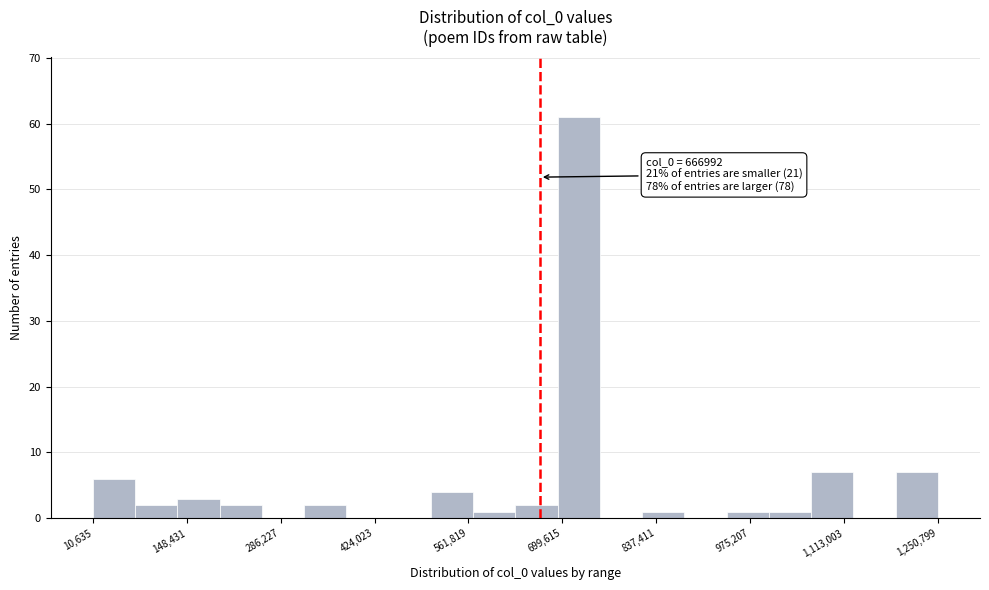

Around what value on the x-axis is the tallest bar? Give the approximate position of its centre, as read against the axis.

720000